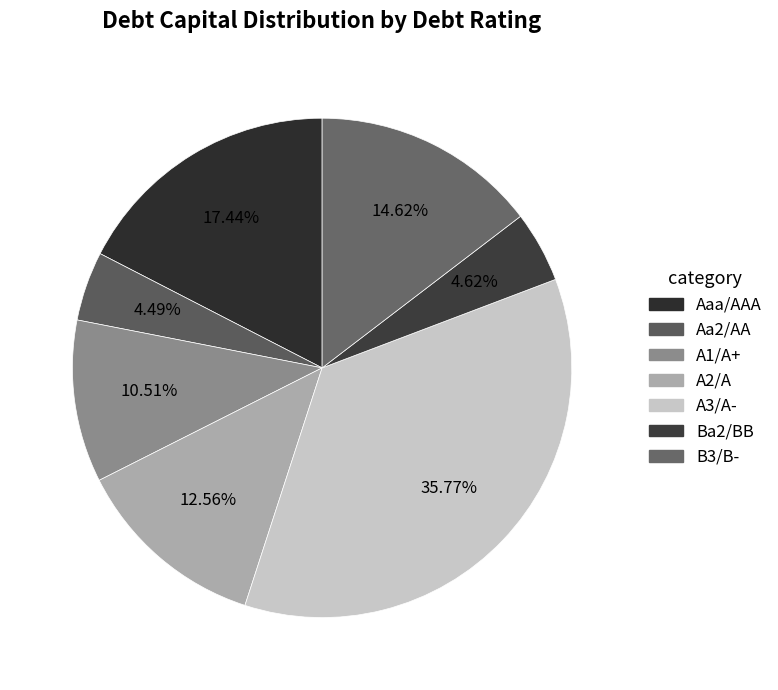

To the nearest percent, what is the combined percentage of A1/A+ and Aaa/AAA?

28%